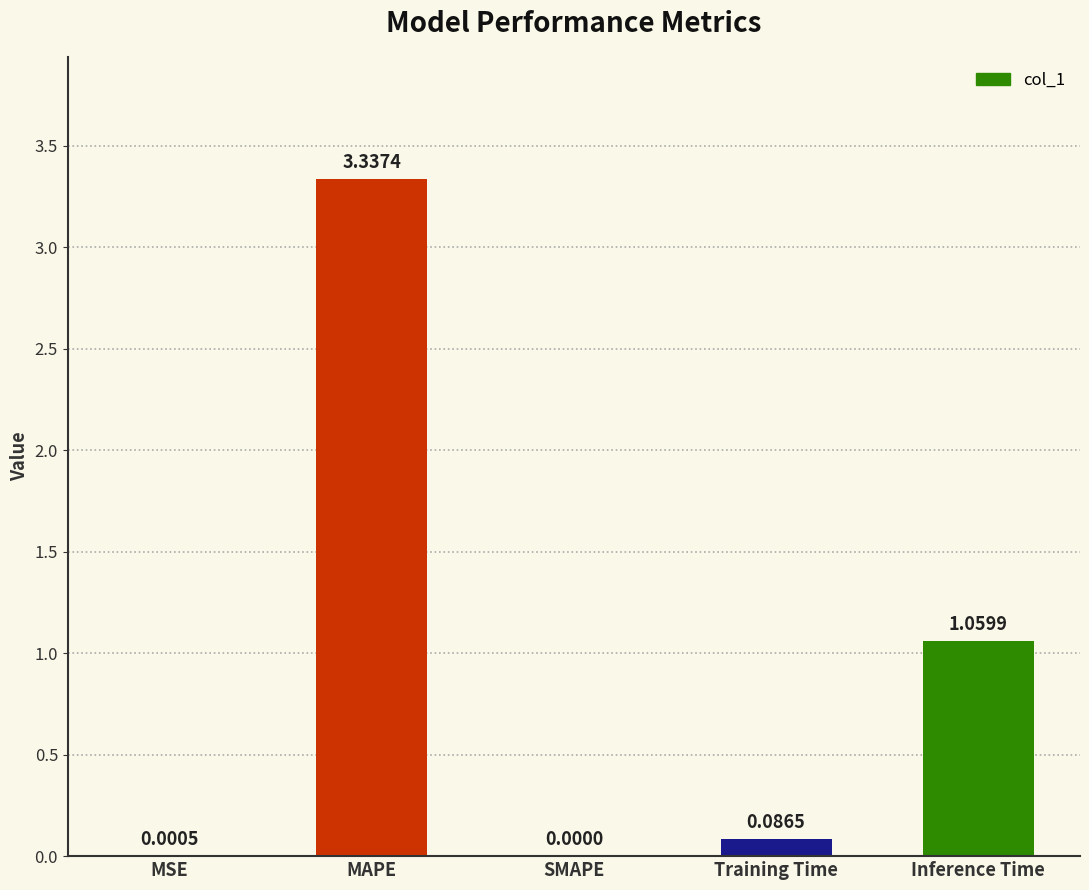

The value at Inference Time is 0.4. True or false?

False